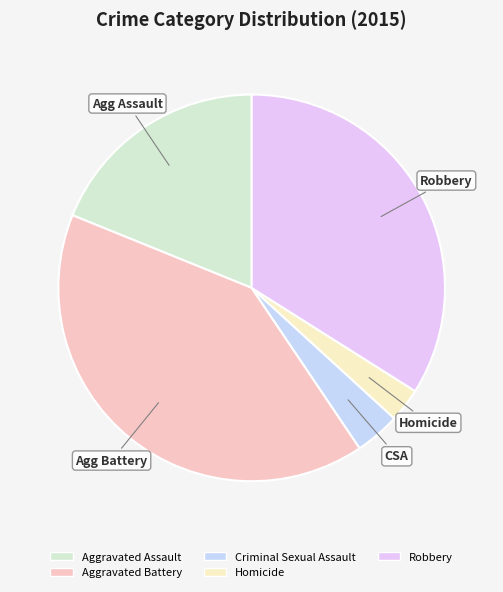

Which category has the smallest portion of the pie?

Homicide